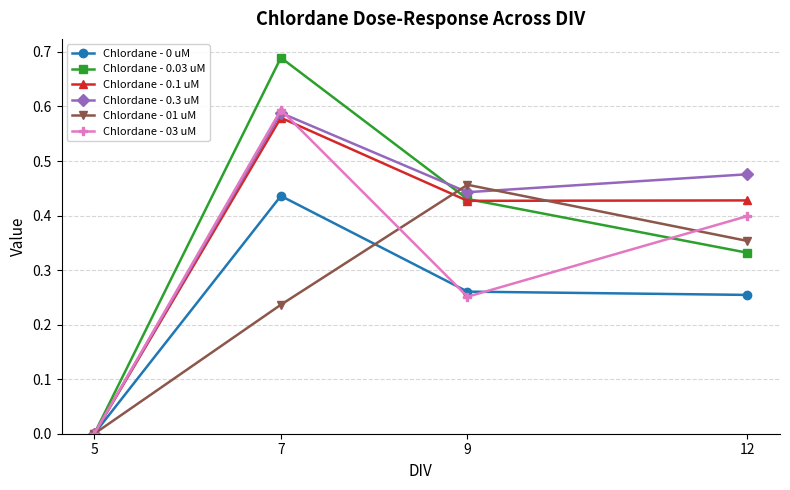

How many data points in Chlordane - 0.1 uM are above 0?

3